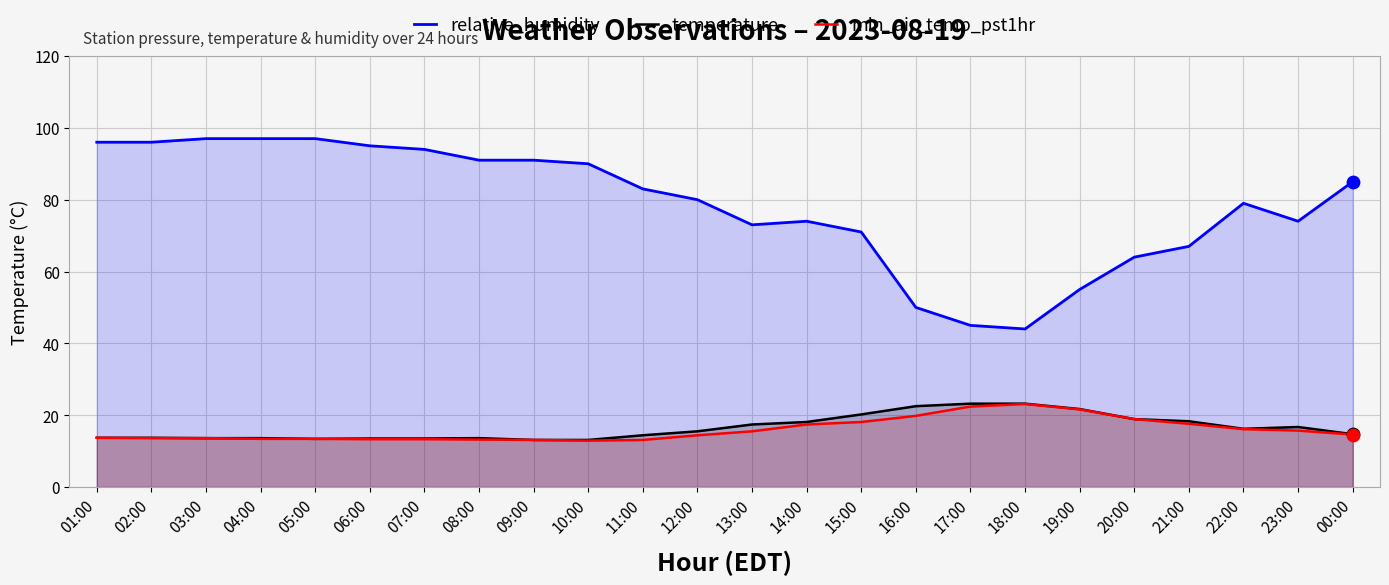

Which series has the largest Y range (max minus min)?

relative_humidity